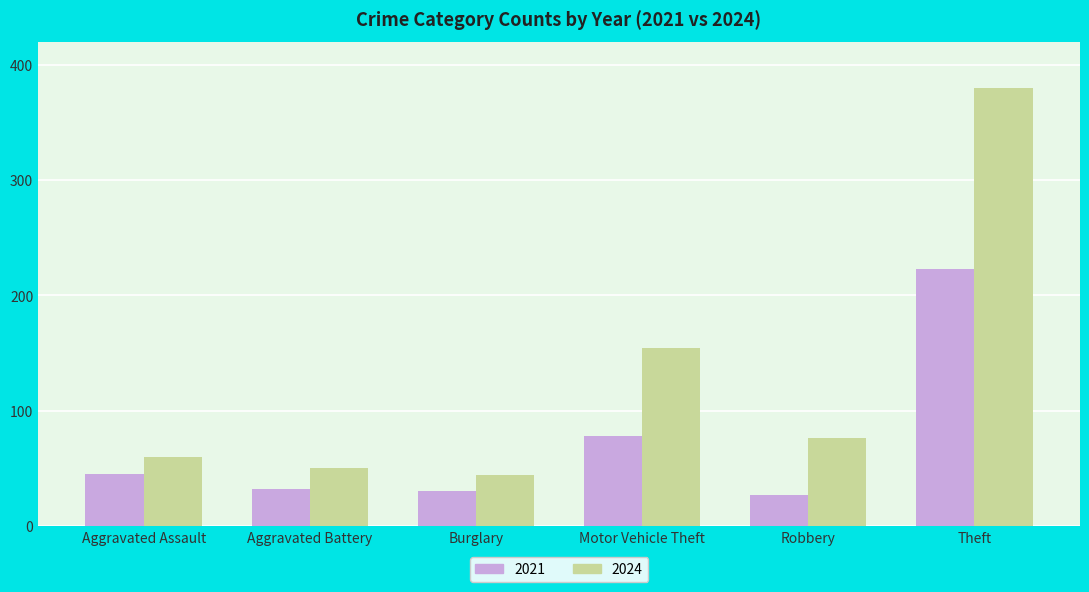

Which series changed the most between Burglary and Theft?

2024